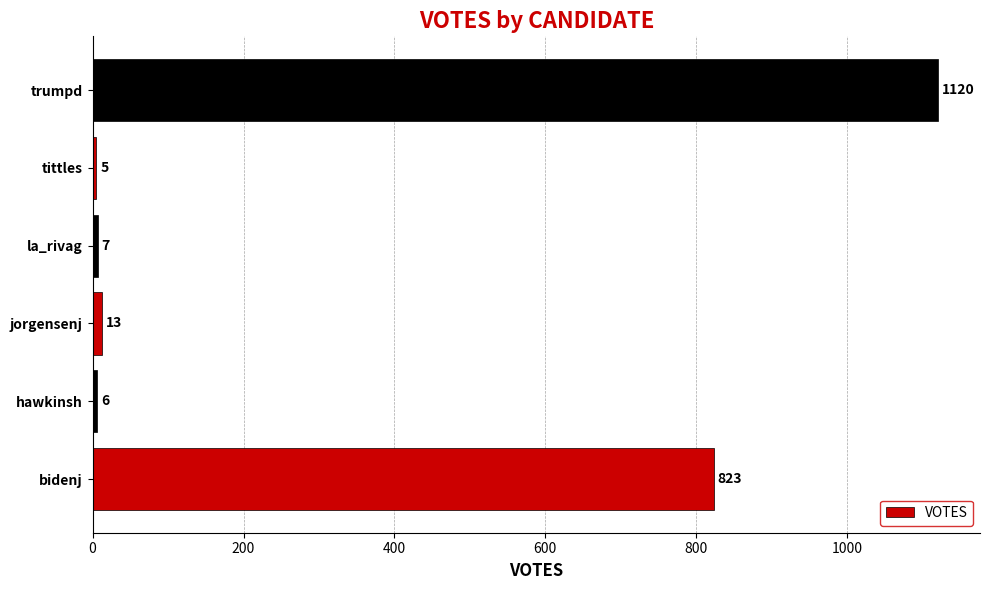

How many data points does each series have?

6